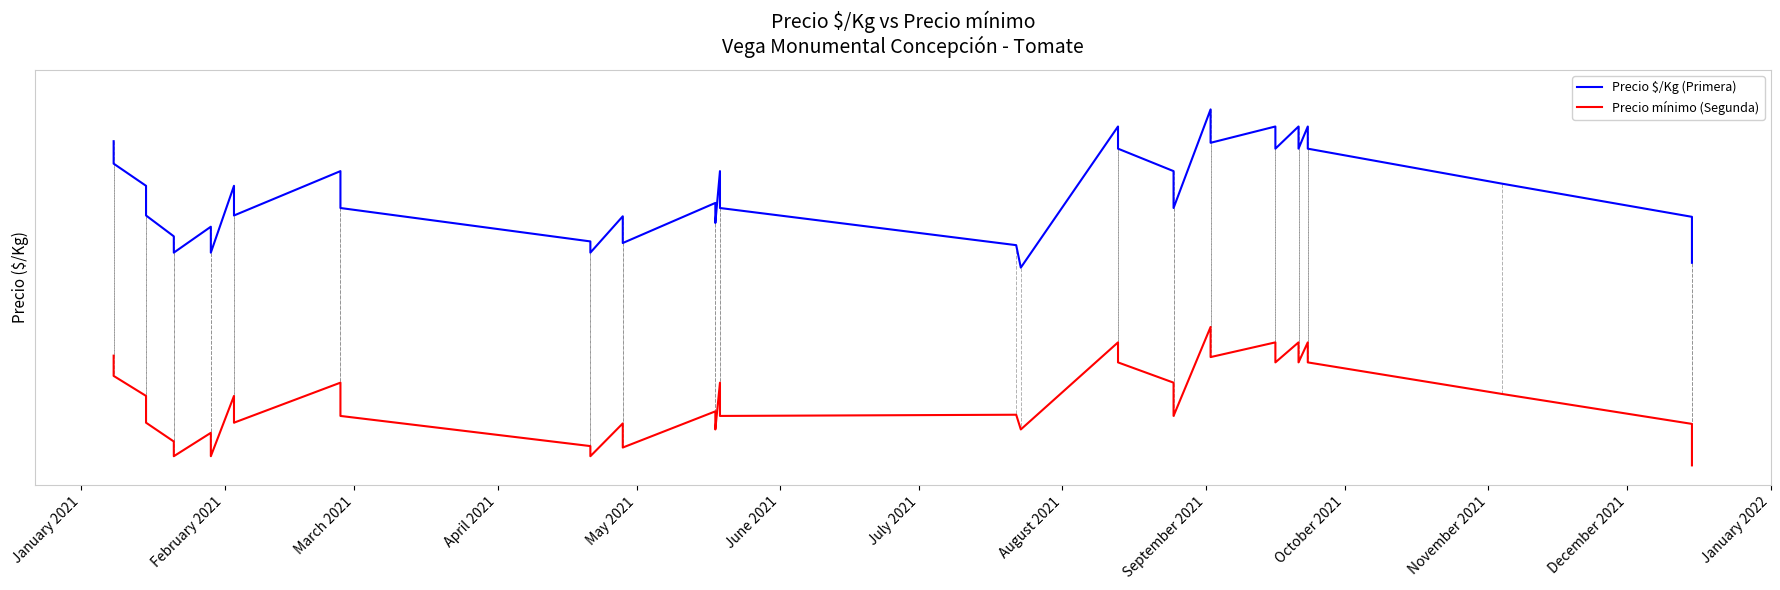

True or false: Precio $/Kg (Primera) has a value of 0.9 at May 2021.

False